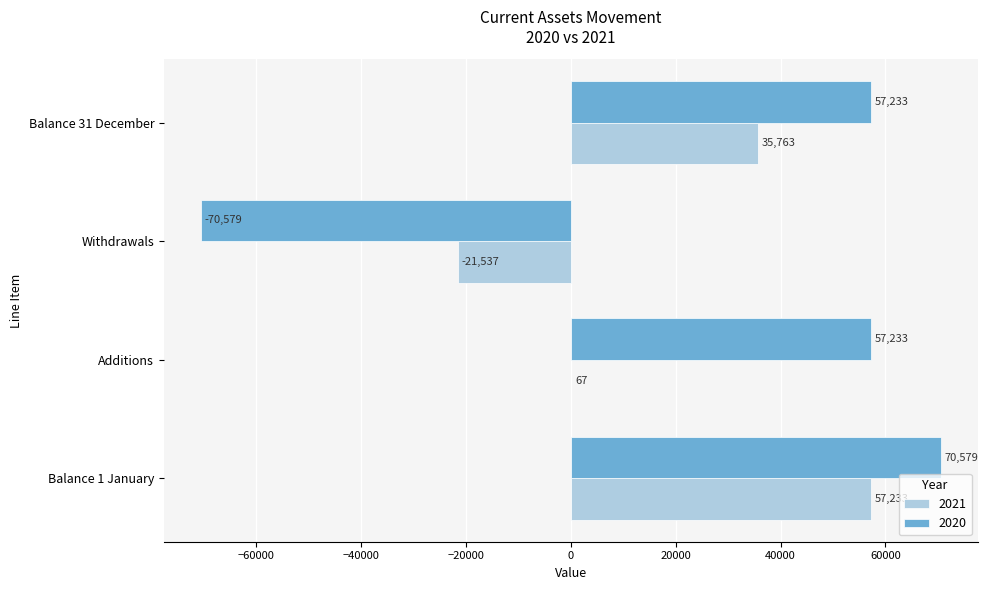

Where is 2021 nearest to the value 17848?

Additions